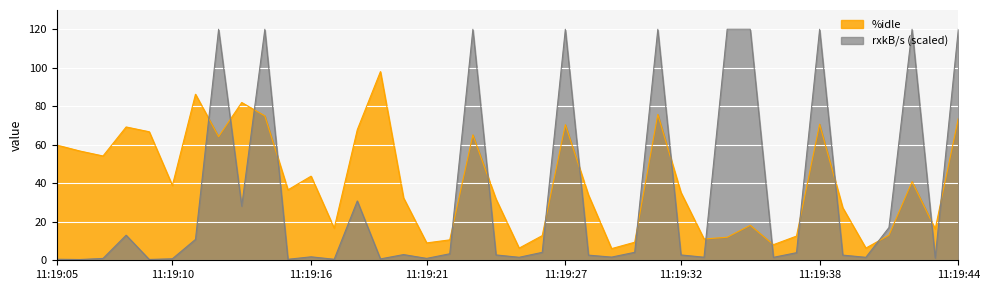

At which category does the data reach its first local peak?

11:19:08